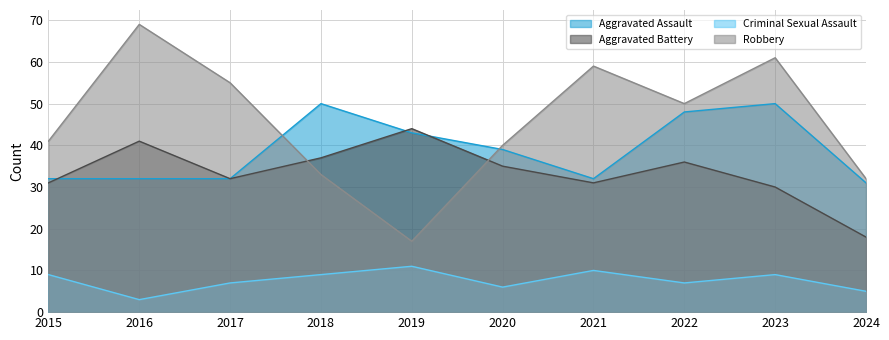

At which category is the sum across all series the highest?

2023